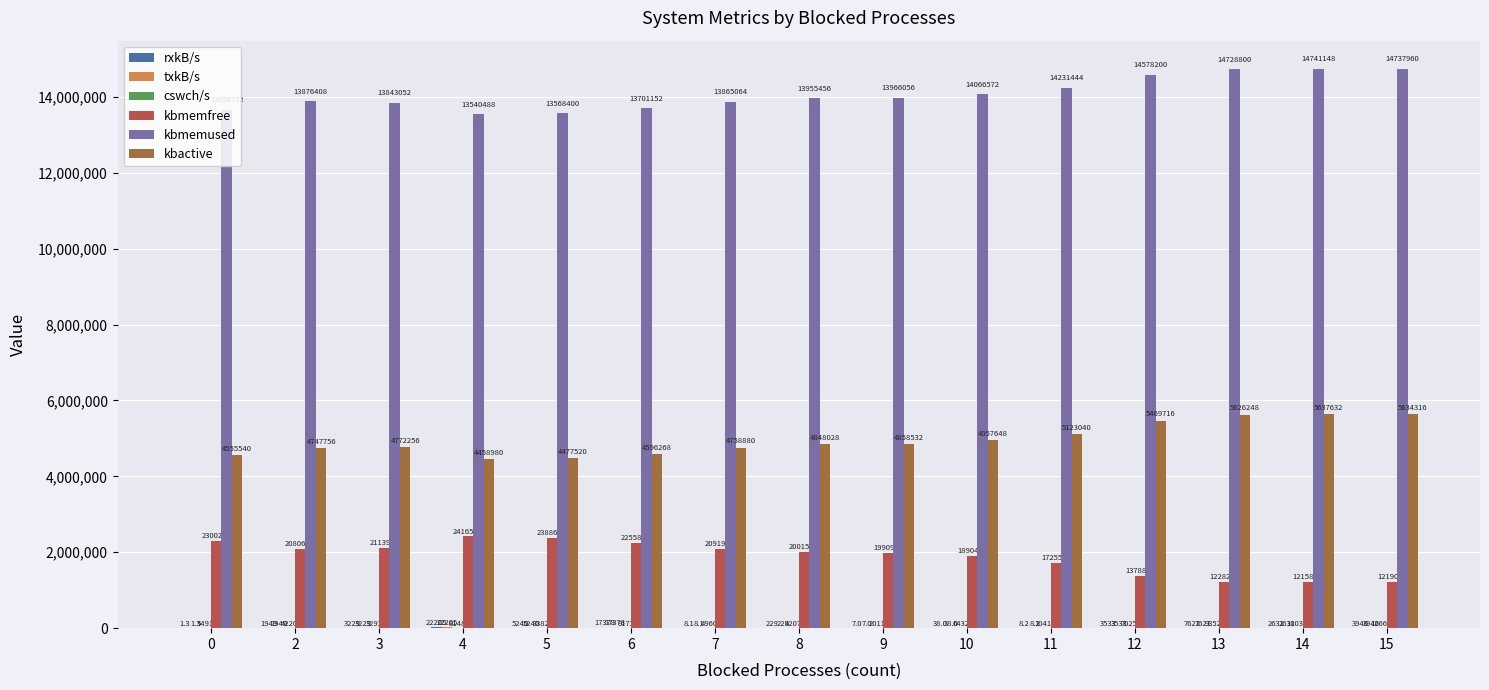

Count the number of data series in this chart.

6